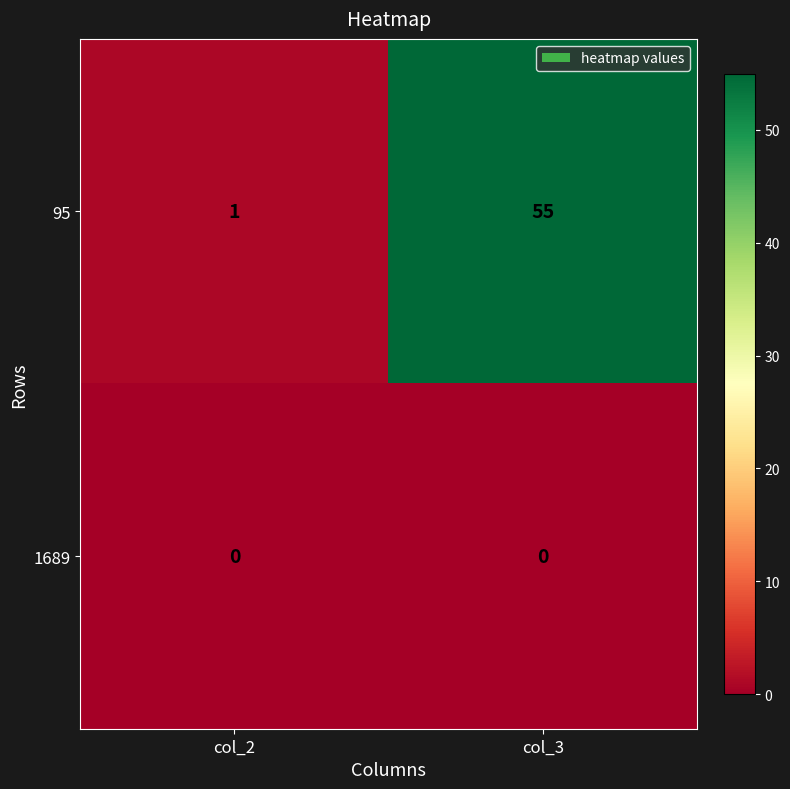

What is the greatest value displayed?

55